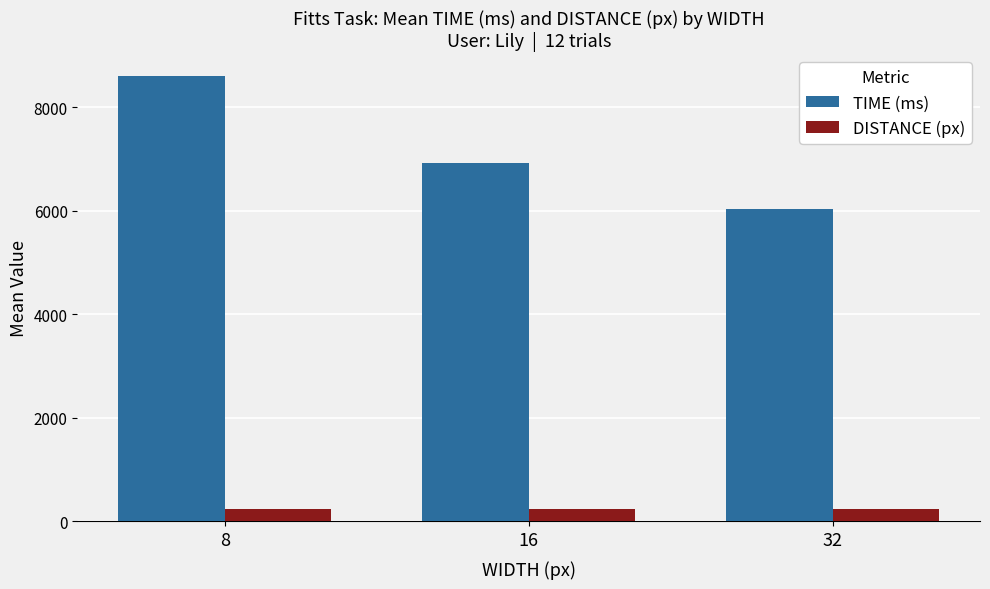

What is the maximum value for TIME (ms)?

8593.0